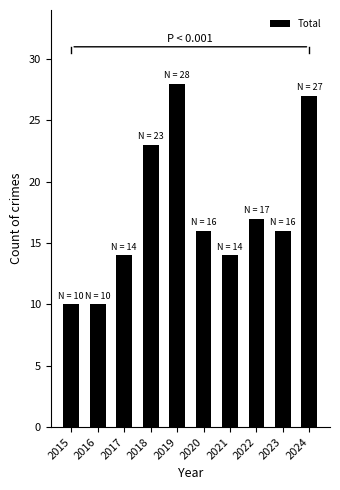

How many bars are there in total?

10